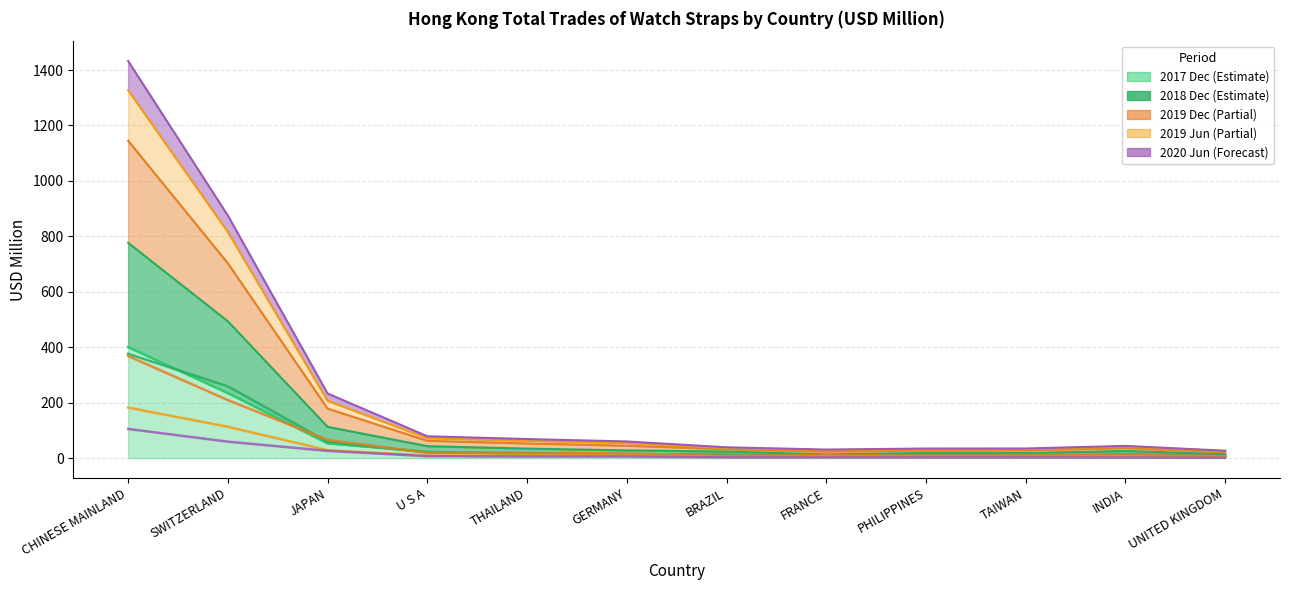

The value of 201812 at TAIWAN is 10.0. True or false?

False